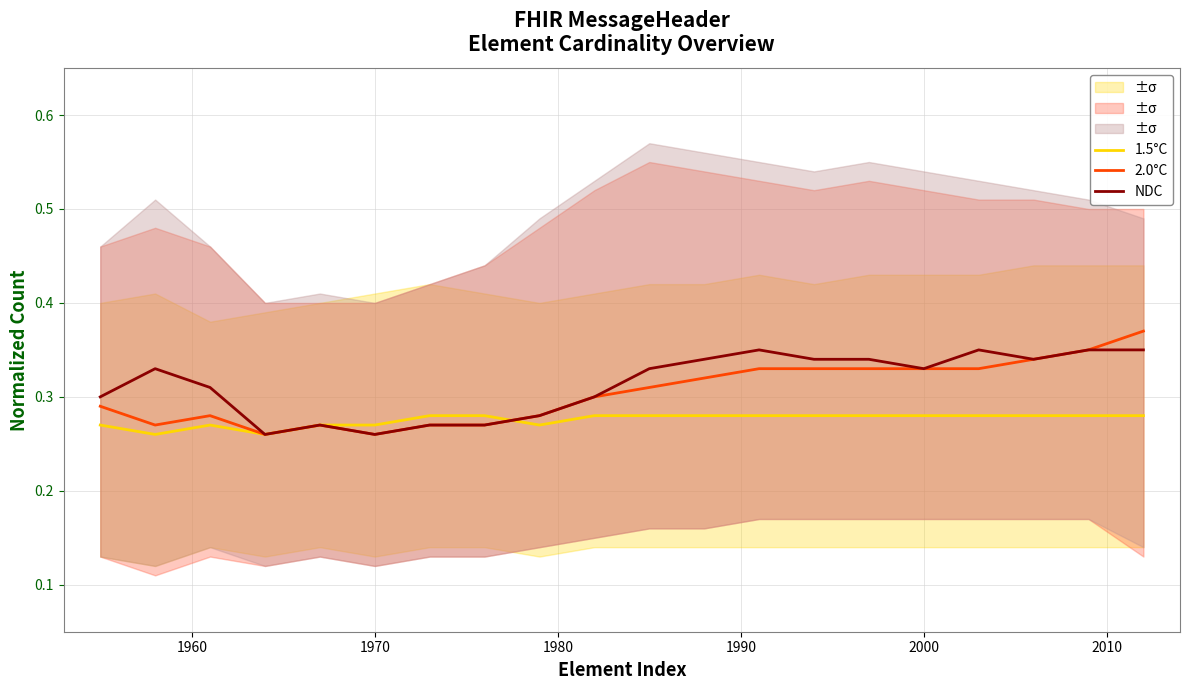

What is the smallest value displayed?

0.3